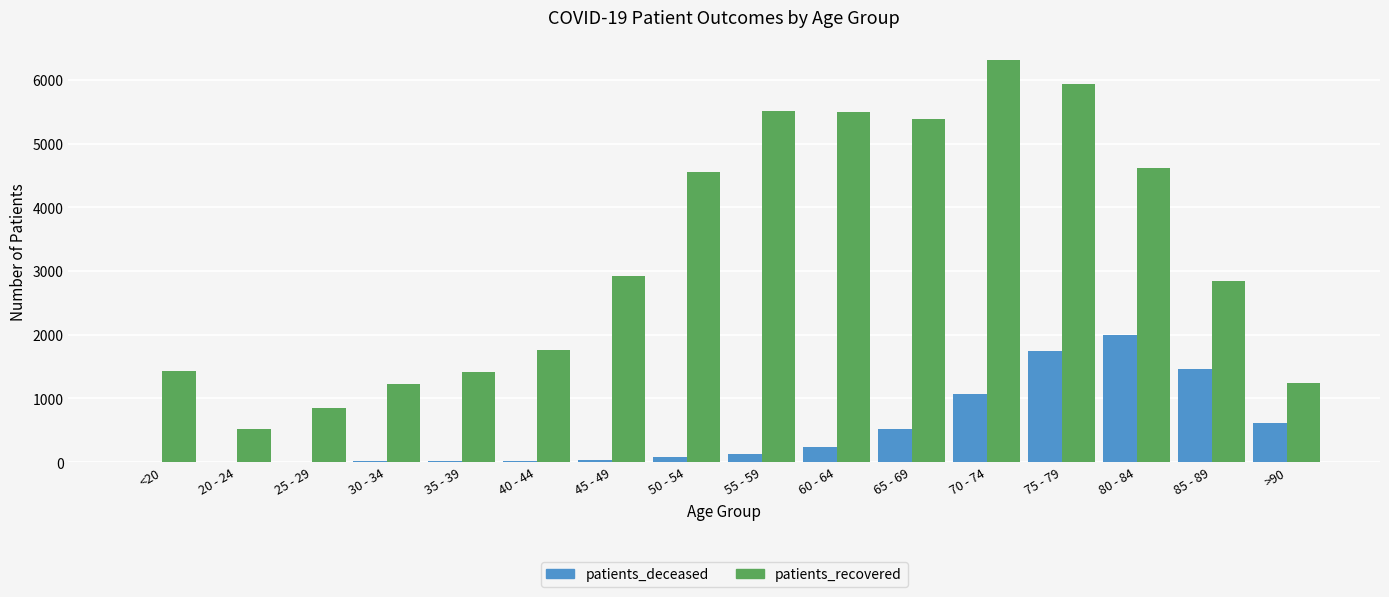

What is the sum of all patients_recovered values?

51988